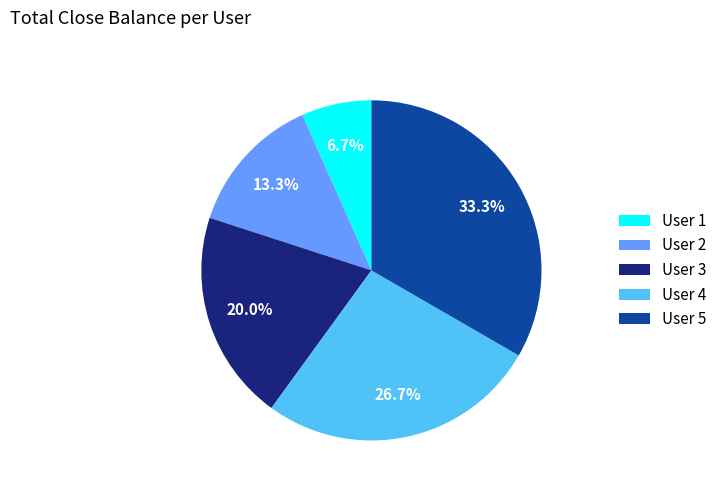

What percentage is the User 2 slice, to the nearest percent?

13%